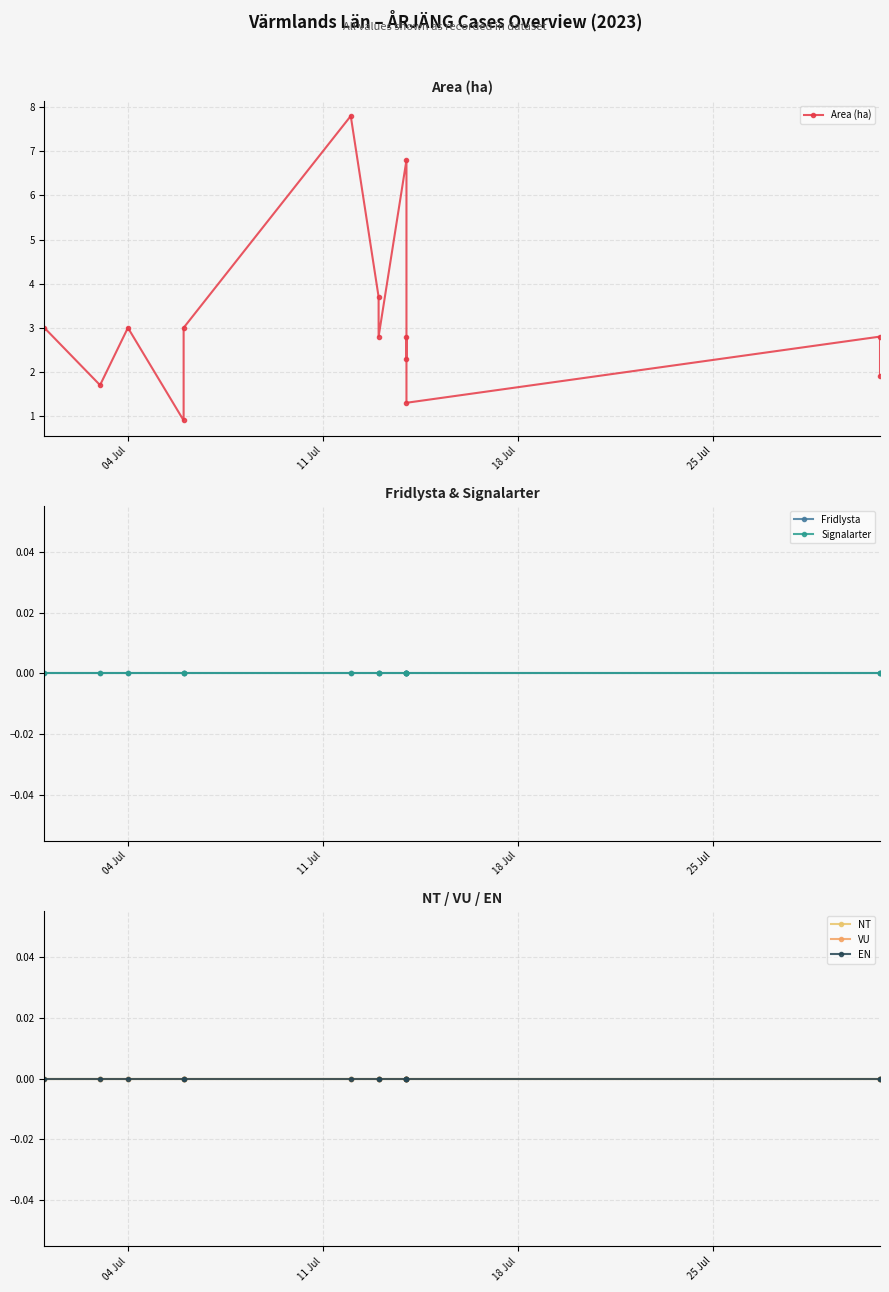

True or false: EN and Signalarter intersect in this chart.

False